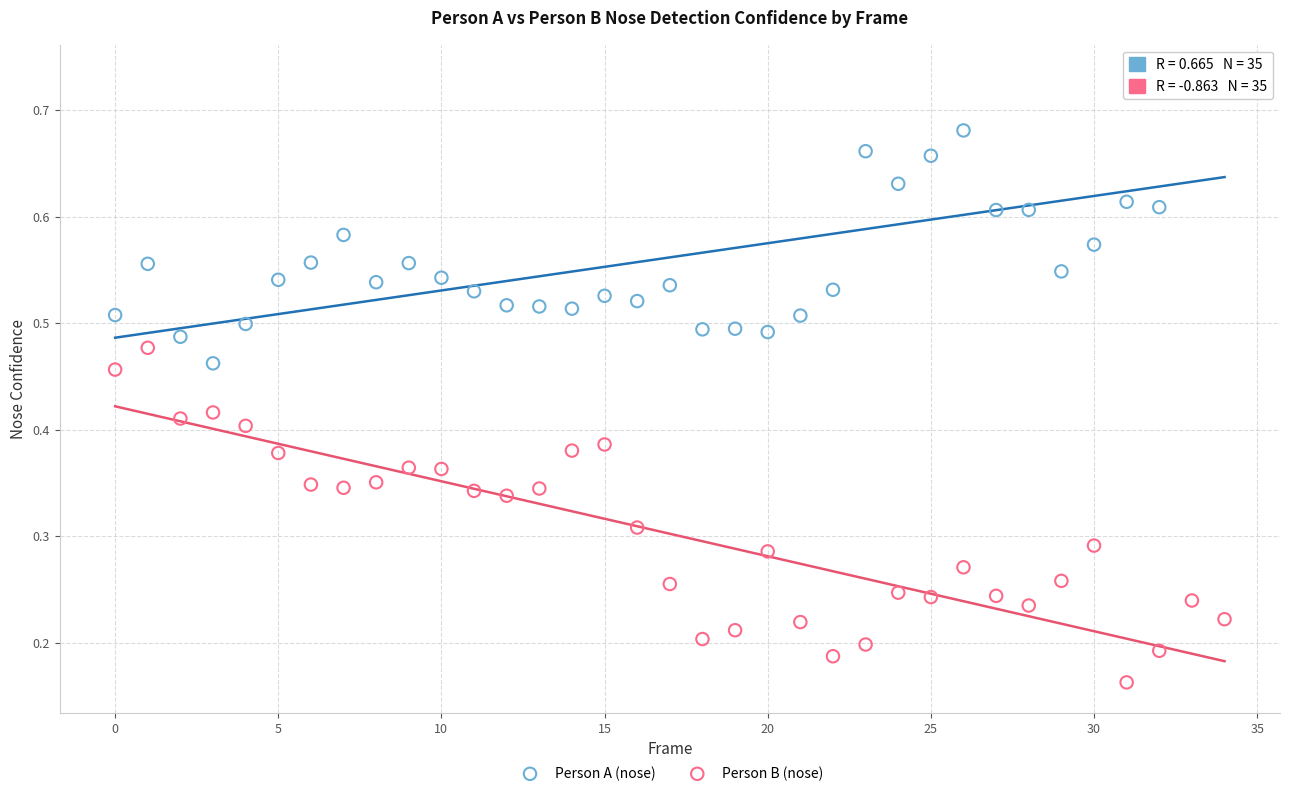

Which series has the widest spread of Y values?

Person B (nose)